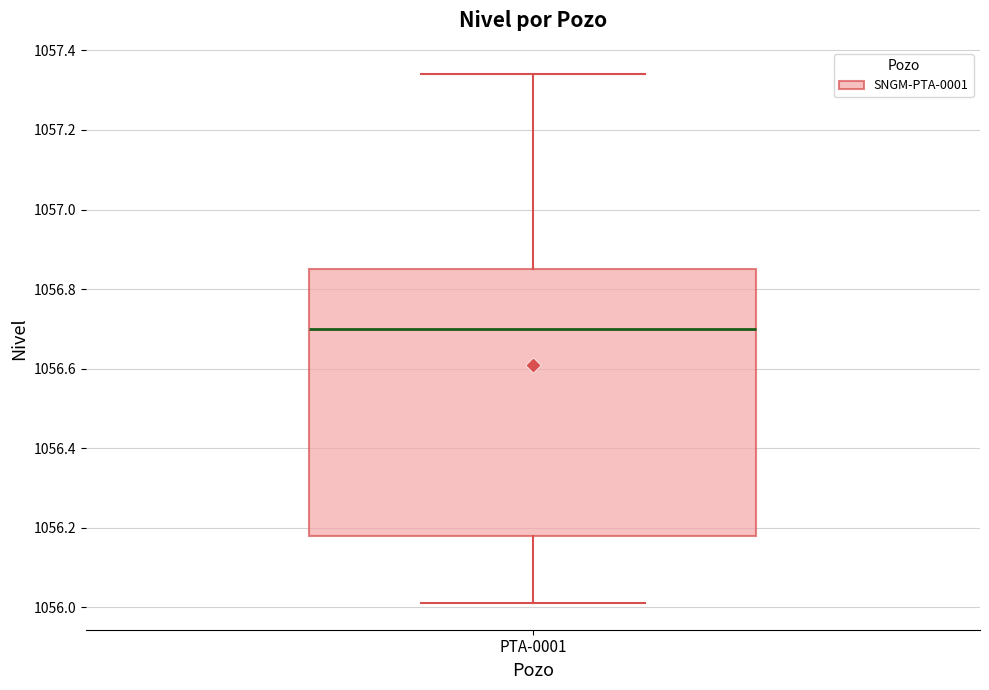

Read this box plot against the y-axis: the position of the median line, the range covered by the box, and the ends of both whiskers. The values are not printed on the chart, so give them approximately, as read against the axis.

median 1056.70, box 1056.18 to 1056.86, whiskers 1056.02 to 1057.34